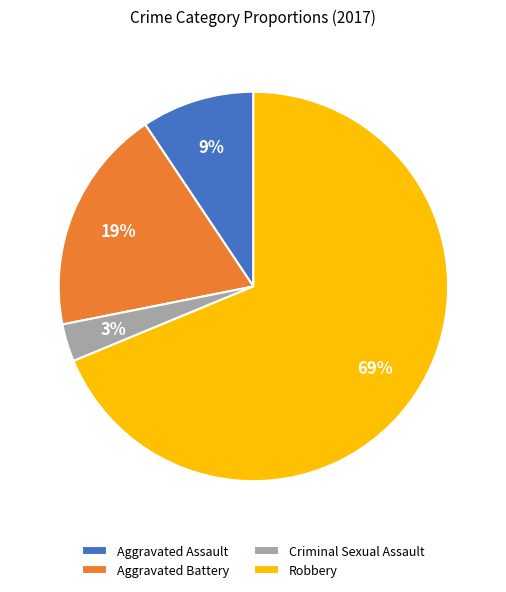

Does Criminal Sexual Assault account for over 50% of the chart?

No